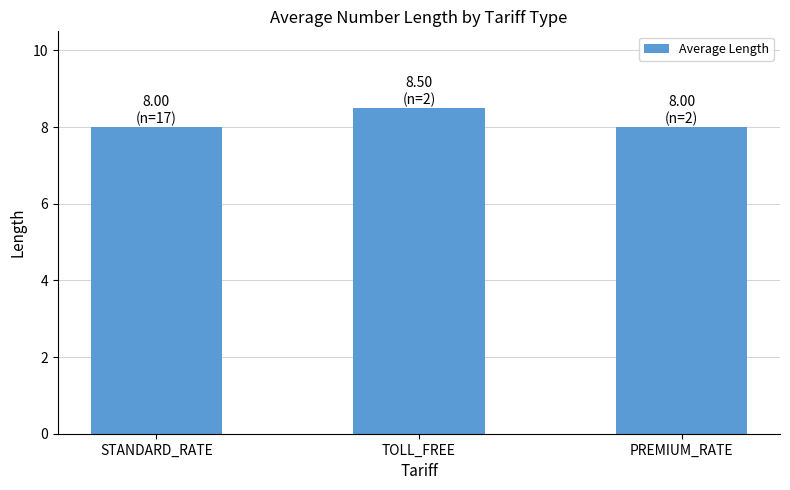

What is the label of the 1st bar from the left?

STANDARD_RATE